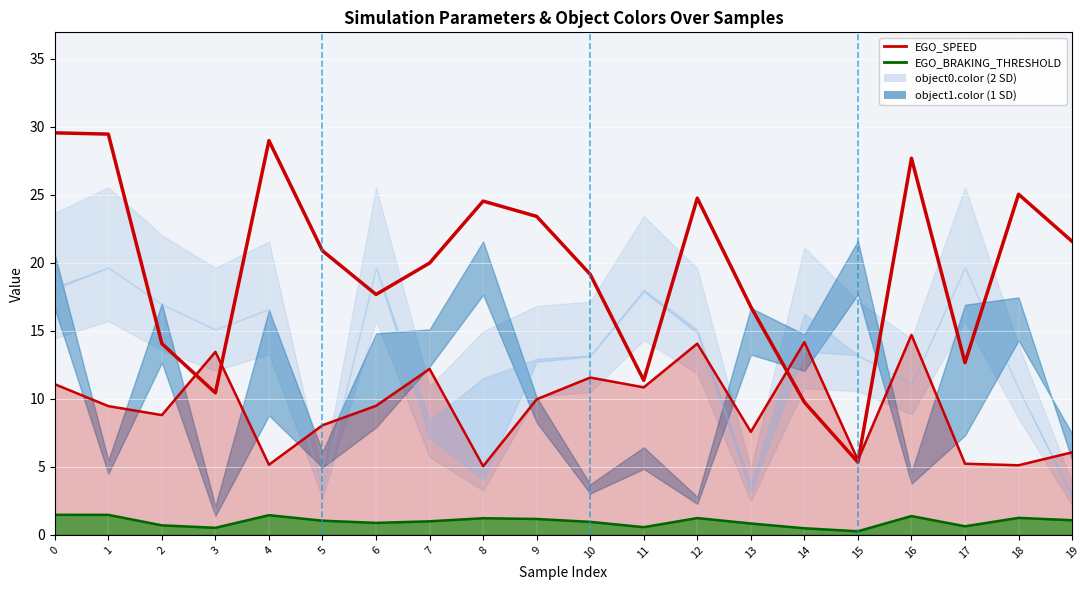

What is the greatest value displayed?

29.5